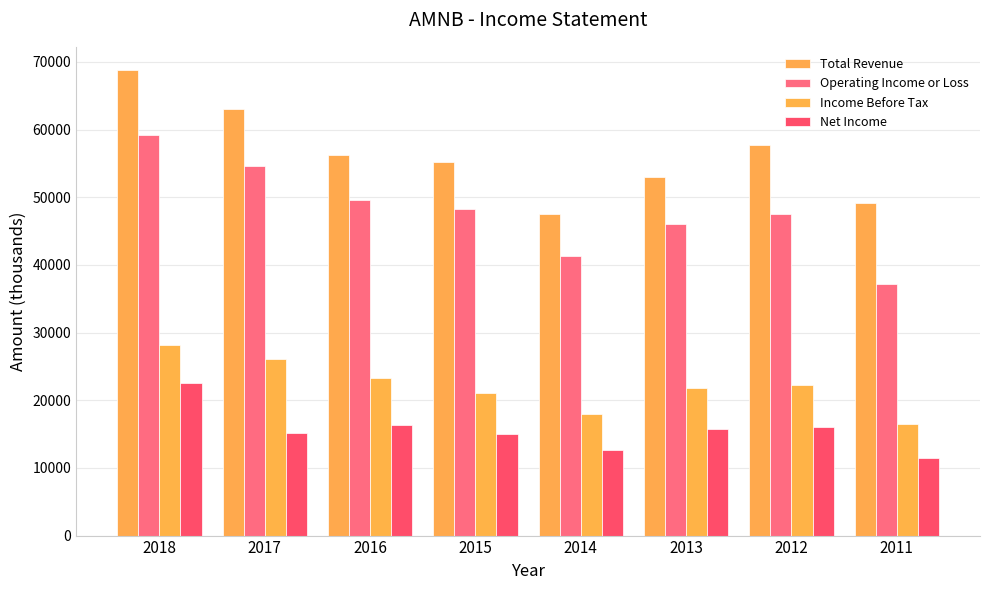

List the labels in order of Net Income value, smallest first.

2011, 2014, 2015, 2017, 2013, 2012, 2016, 2018